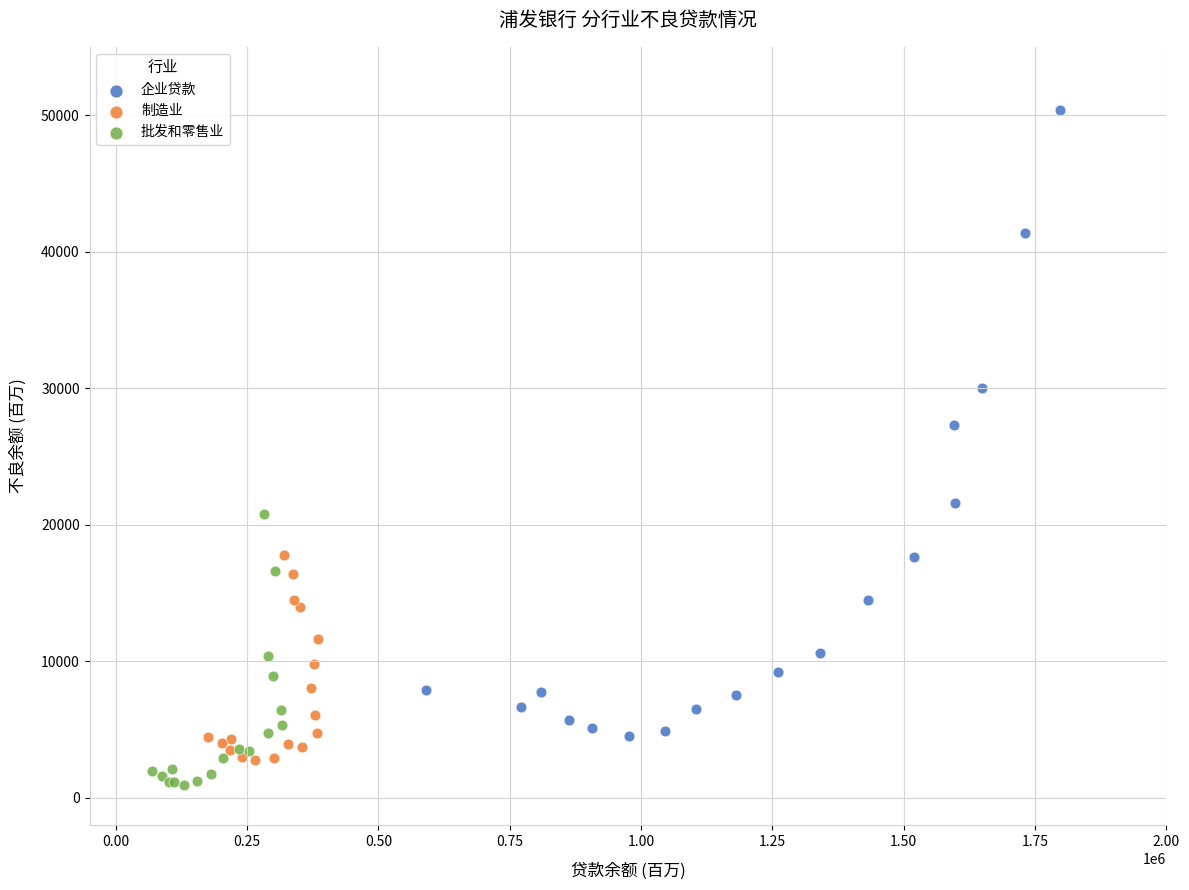

Which series has the widest spread of Y values?

企业贷款